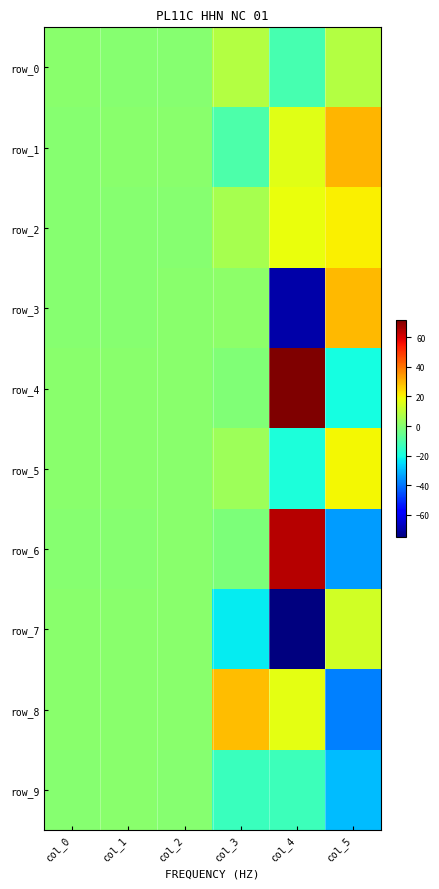

What value does the row_8 series have at col_3?

28.8